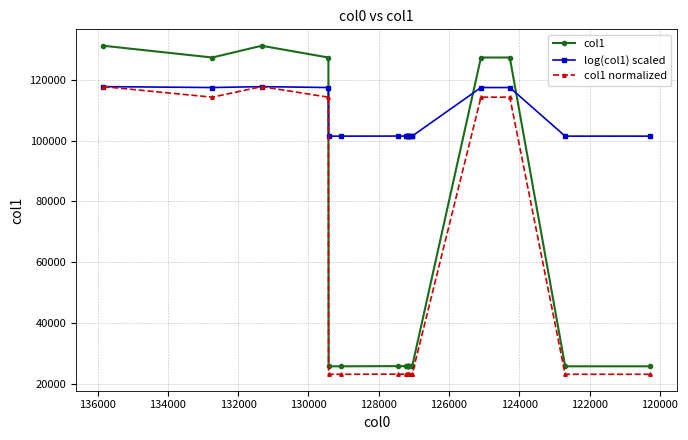

At which label is log(col1) scaled closest to 109695?

120000